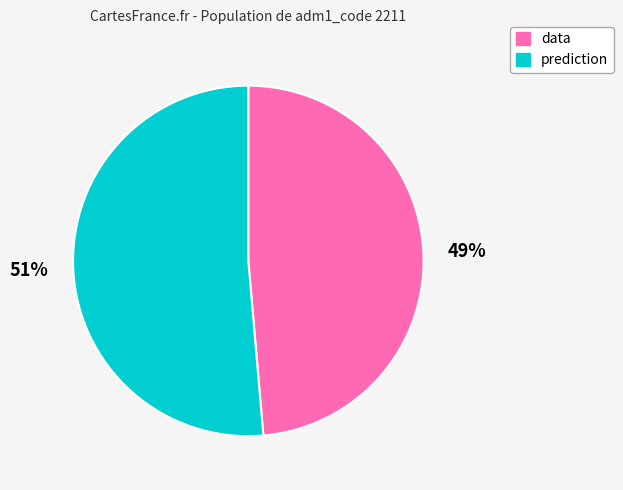

To the nearest percent, what portion does prediction represent?

51%